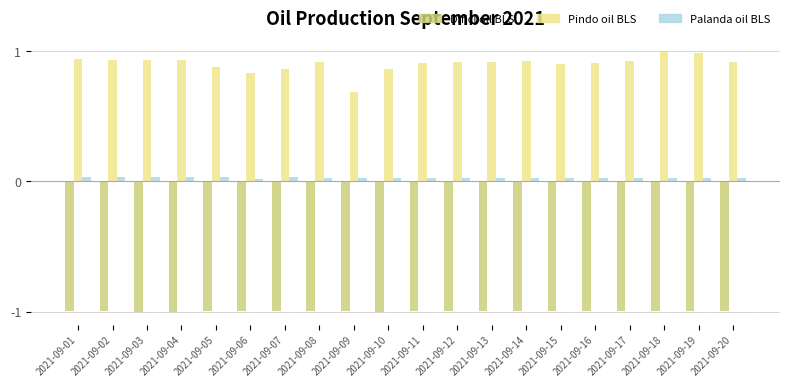

Which category has the lowest value in the Pindo oil BLS series?

2021-09-09